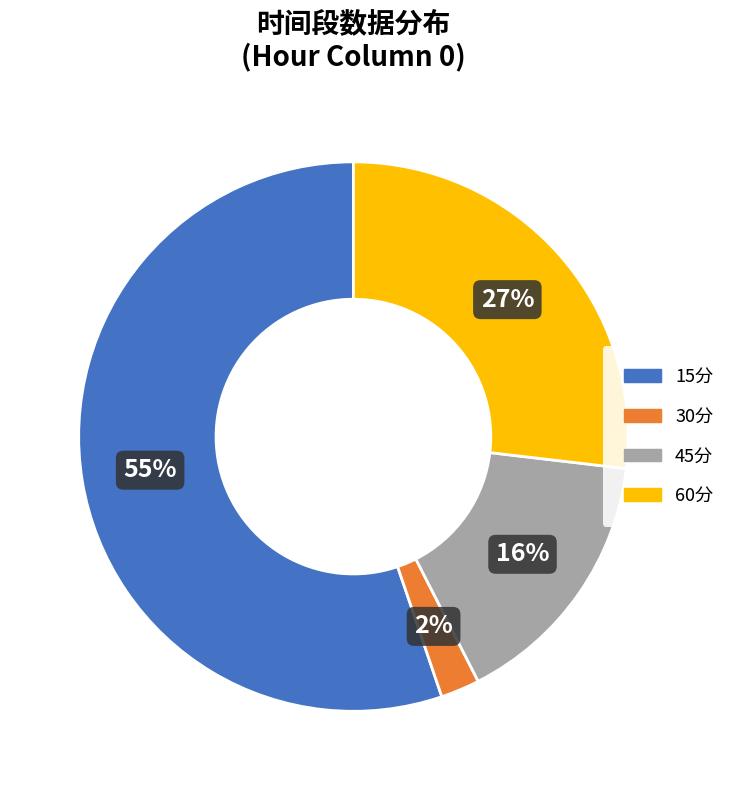

Approximately how many times larger is the value at 60分 compared to 15分?

0.5